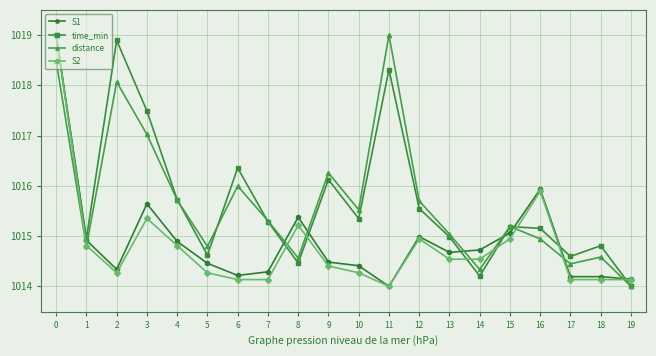

True or false: S1 and distance intersect in this chart.

True